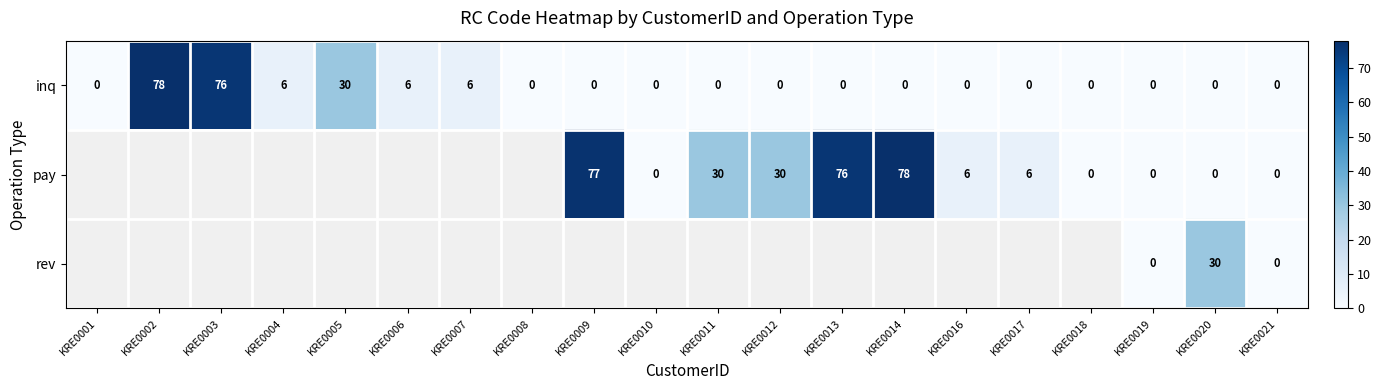

What is the maximum value for inq?

78